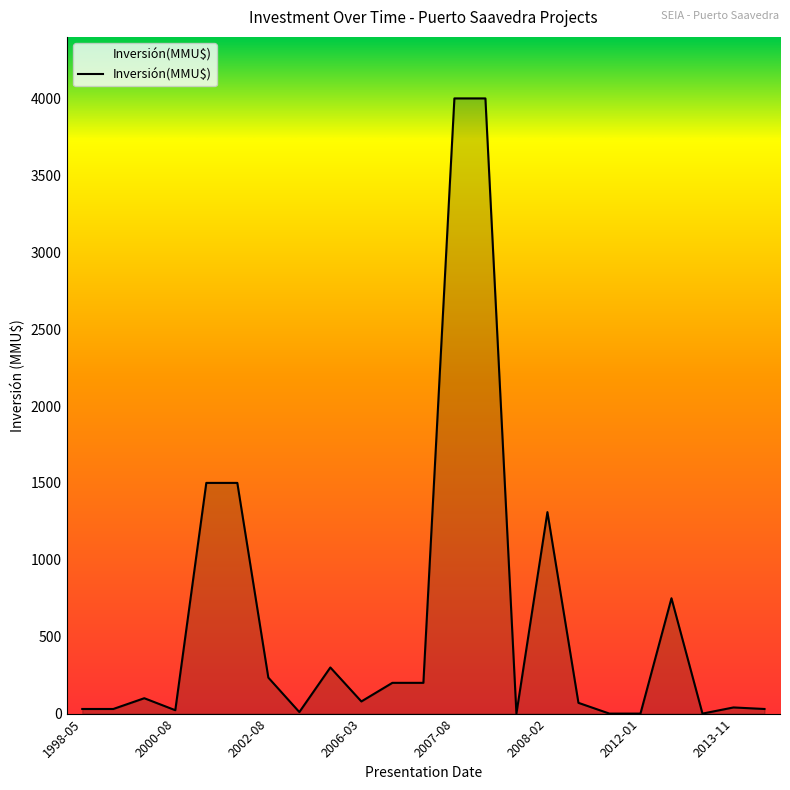

What is the maximum value shown in the chart?

4000